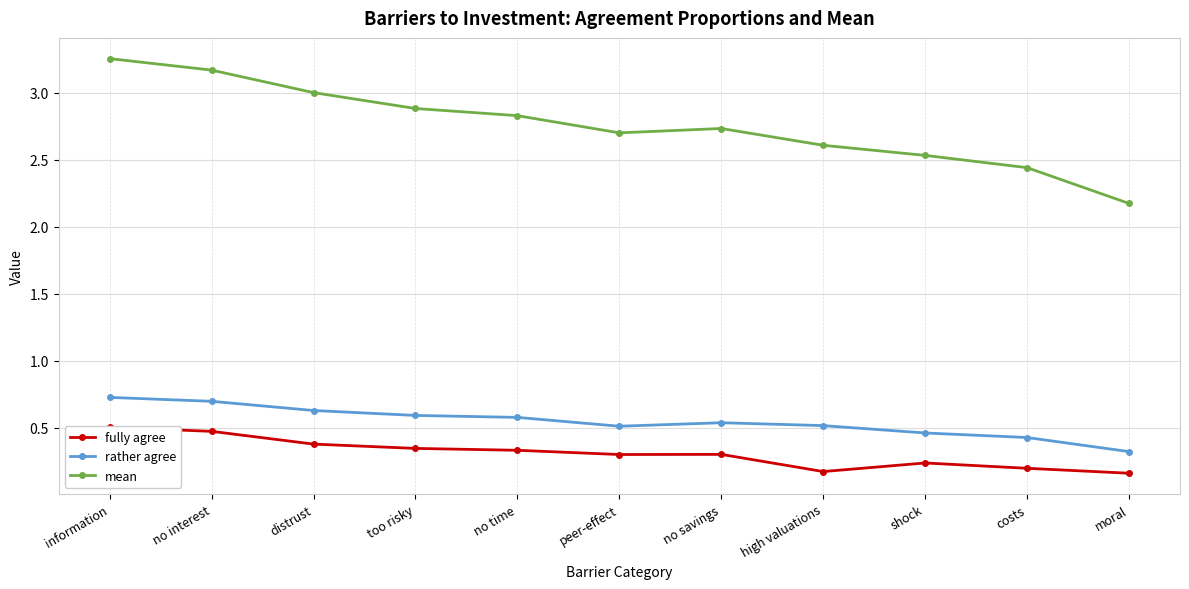

Which series has the widest spread of values?

mean